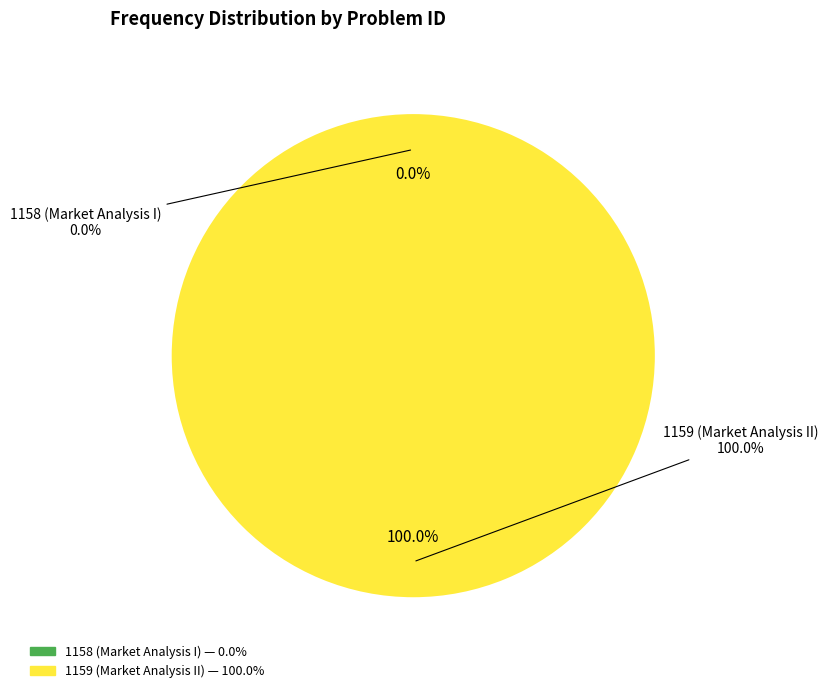

Rank the categories by value from highest to lowest.

1159, 1158